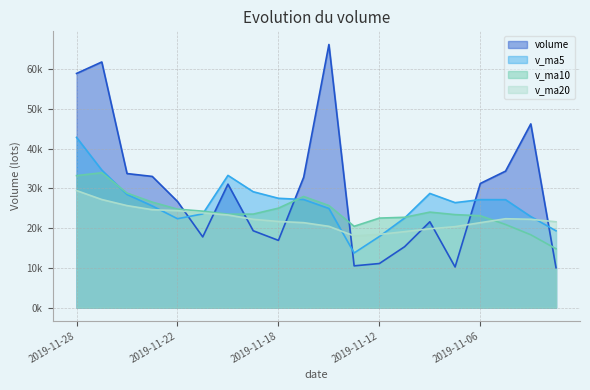

What is the sum of the v_ma5 values at 2019-11-15 and 2019-11-08?

55903.4